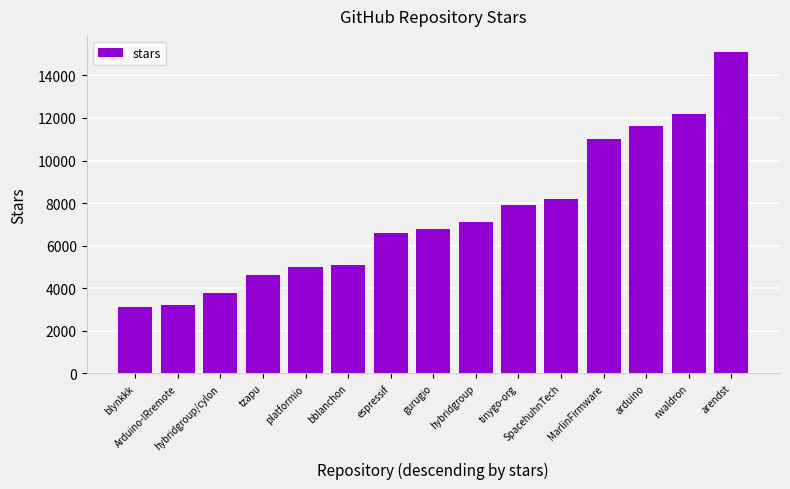

What is the minimum value shown in the chart?

3100